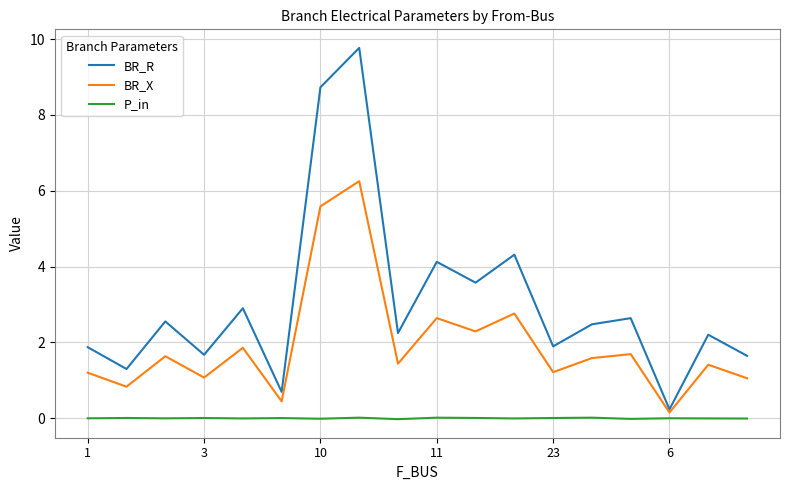

What is the average value of the BR_R series?

3.0